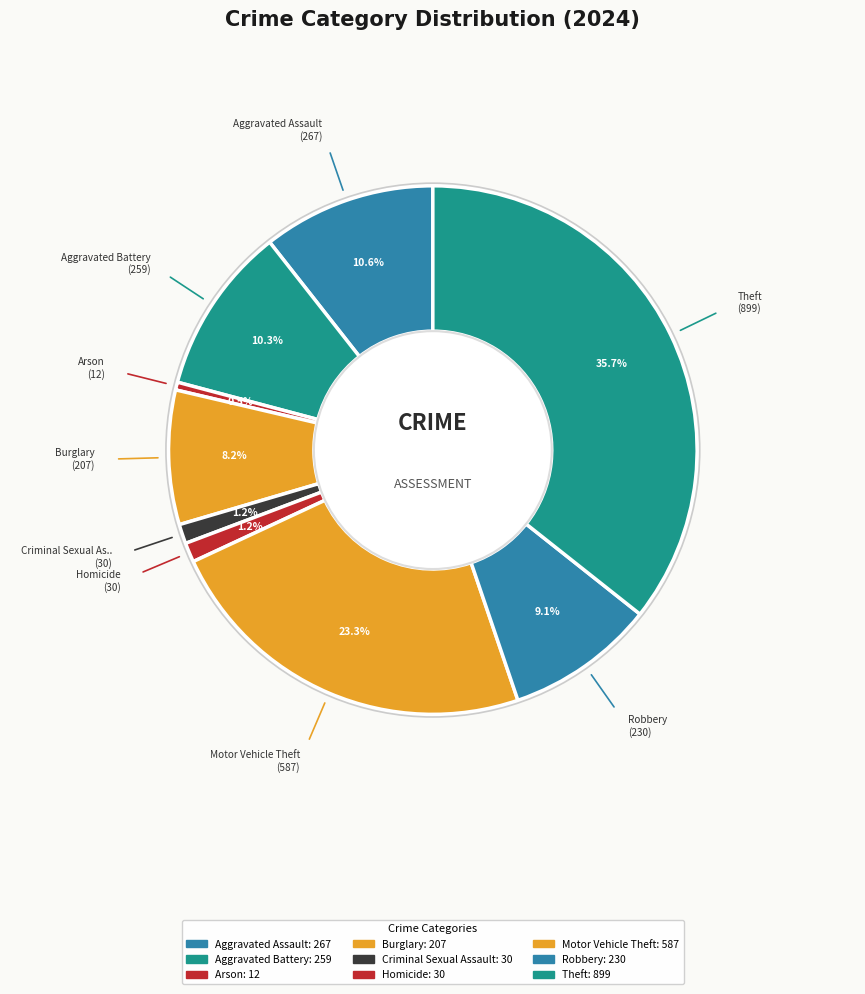

Is there a majority slice in this chart?

No